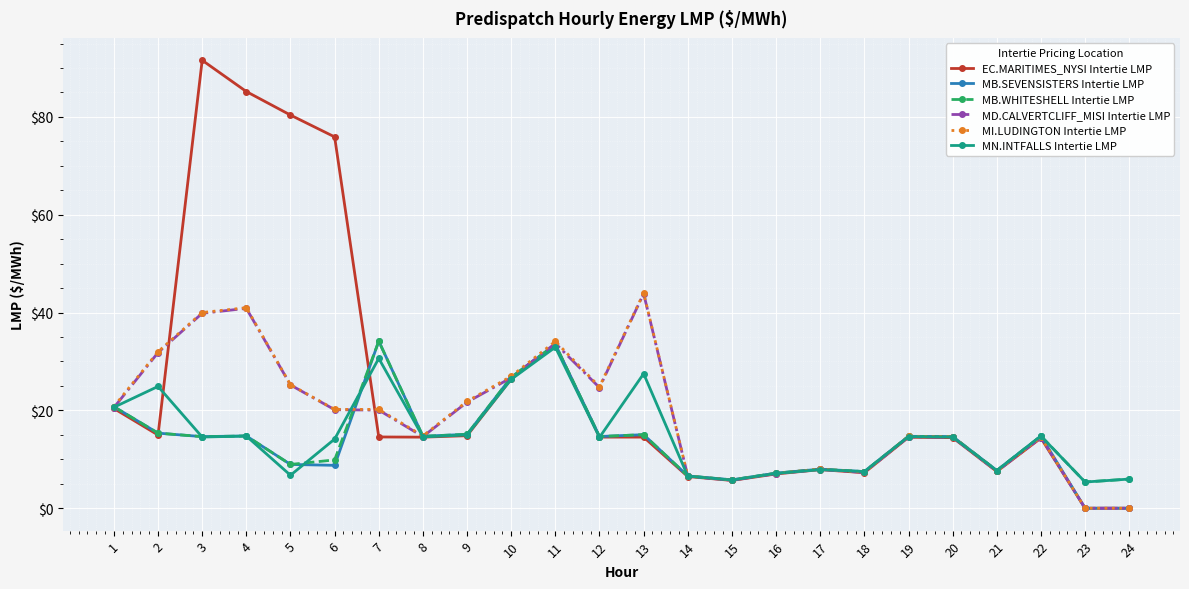

Which series changed the most between 18 and 24?

MB.SEVENSISTERS Intertie LMP